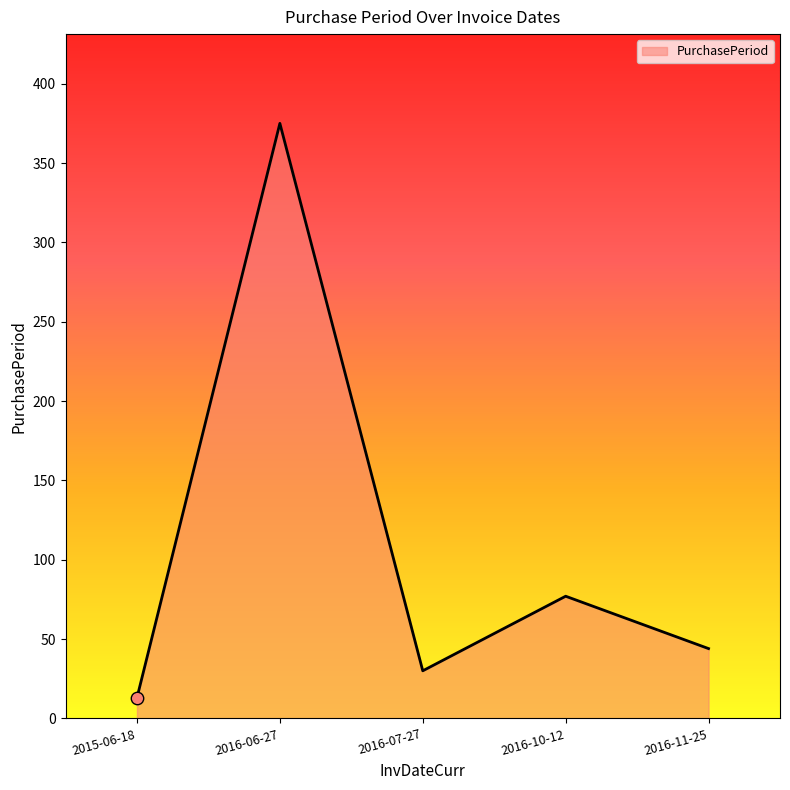

What is the change in value from 2016-06-27 to 2016-10-12?

-298